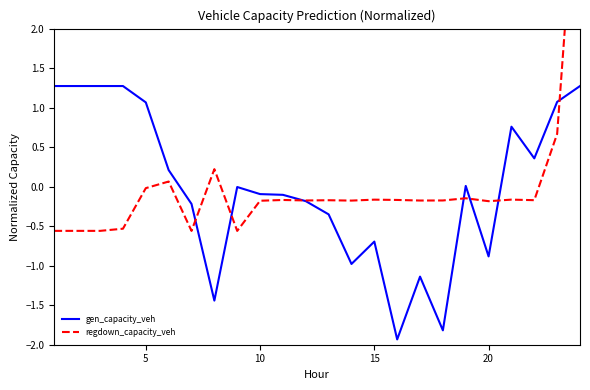

How many data points in gen_capacity_veh are less than 0?

13